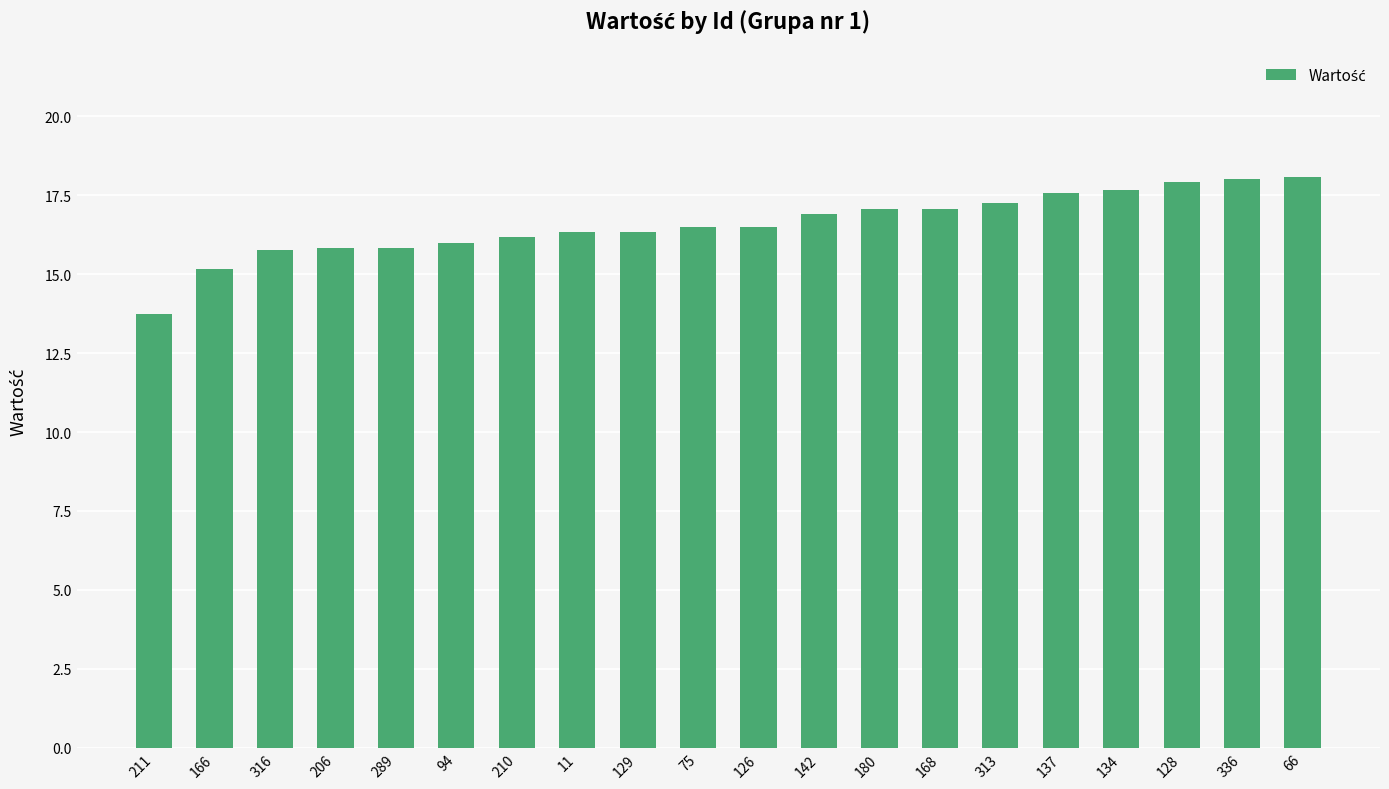

Between 166 and 336, which is larger?

336